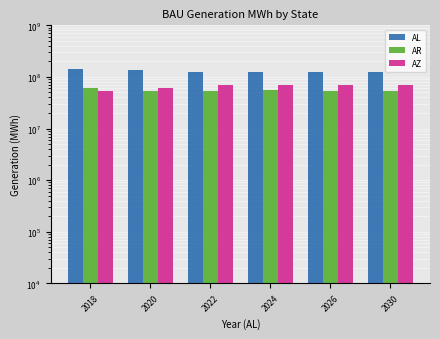

Which category has the highest value across all series?

2018